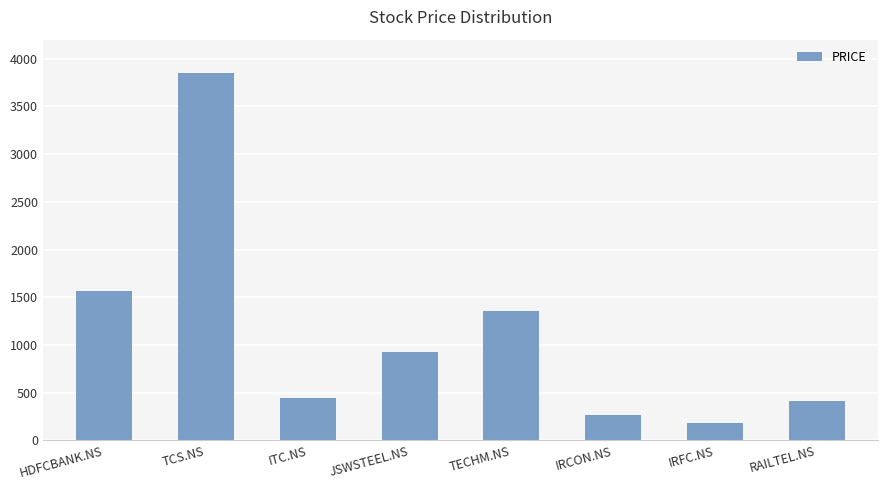

The chart shows a value of 183 at IRFC.NS. True or false?

True